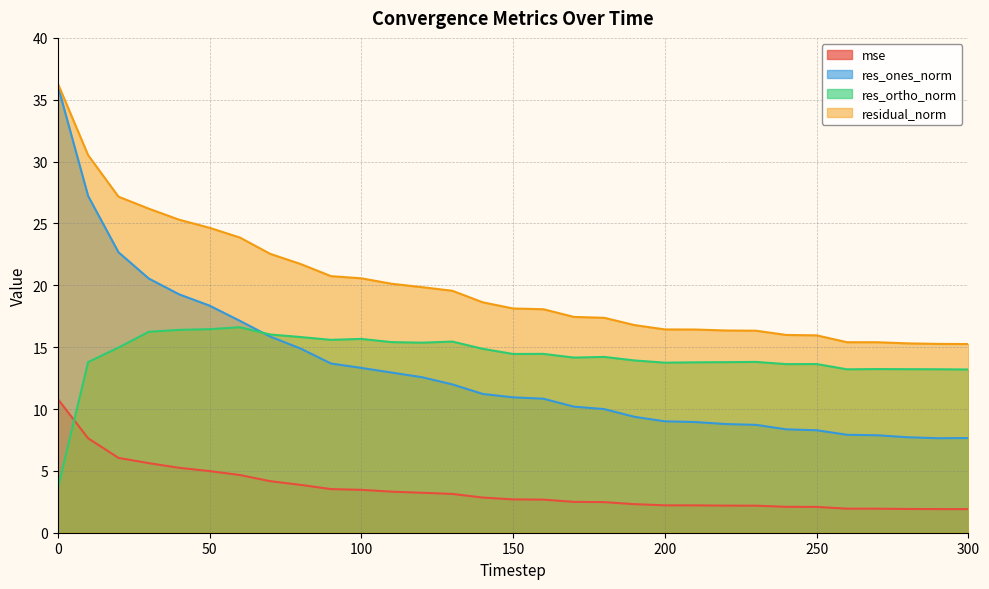

Reading left to right, list all the values displayed in this chart.

mse: 0=10.8	10=7.6	20=6.0	30=5.6	40=5.2	50=5.0	60=4.7	70=4.2	80=3.9	90=3.5	100=3.5	110=3.3	120=3.2	130=3.1	140=2.8	150=2.7	160=2.7	170=2.5	180=2.5	190=2.3	200=2.2	210=2.2	220=2.2	230=2.2	240=2.1	250=2.1	260=1.9	270=1.9	280=1.9	290=1.9	300=1.9
res_ones_norm: 0=36.1	10=27.2	20=22.7	30=20.5	40=19.3	50=18.4	60=17.1	70=15.9	80=14.9	90=13.7	100=13.3	110=12.9	120=12.6	130=12.0	140=11.2	150=10.9	160=10.8	170=10.2	180=10.0	190=9.4	200=9.0	210=8.9	220=8.8	230=8.7	240=8.4	250=8.3	260=7.9	270=7.9	280=7.7	290=7.6	300=7.7
res_ortho_norm: 0=3.6	10=13.8	20=15.0	30=16.2	40=16.4	50=16.5	60=16.6	70=16.0	80=15.8	90=15.6	100=15.7	110=15.4	120=15.4	130=15.5	140=14.9	150=14.5	160=14.5	170=14.2	180=14.2	190=13.9	200=13.7	210=13.8	220=13.8	230=13.8	240=13.6	250=13.6	260=13.2	270=13.2	280=13.2	290=13.2	300=13.2
residual_norm: 0=36.3	10=30.5	20=27.2	30=26.2	40=25.3	50=24.6	60=23.9	70=22.5	80=21.7	90=20.7	100=20.6	110=20.1	120=19.9	130=19.6	140=18.6	150=18.1	160=18.1	170=17.4	180=17.4	190=16.8	200=16.4	210=16.4	220=16.3	230=16.3	240=16.0	250=16.0	260=15.4	270=15.4	280=15.3	290=15.3	300=15.3